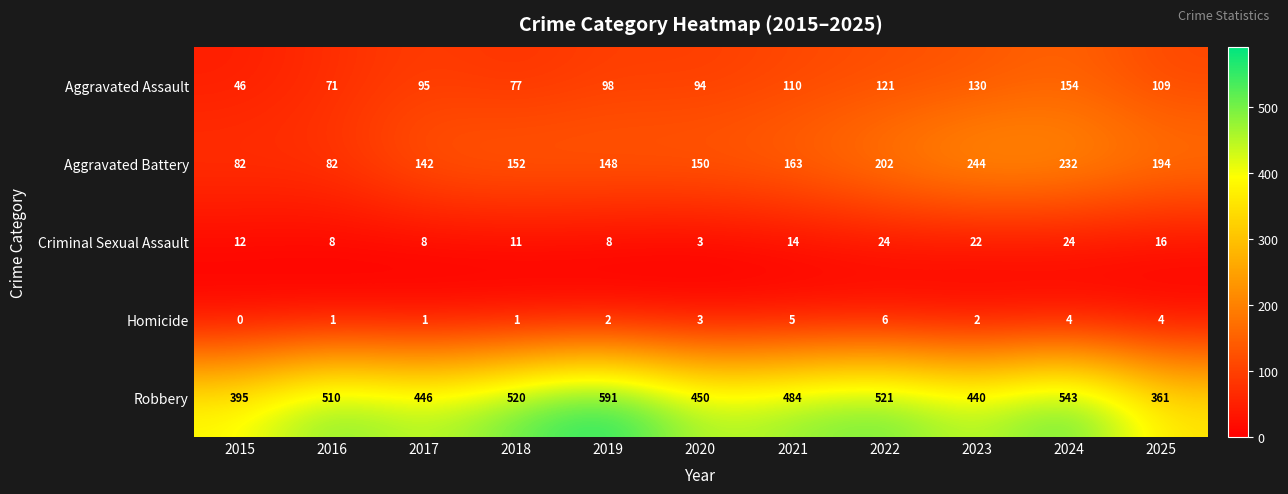

What is the total value across all series at 2022?

874